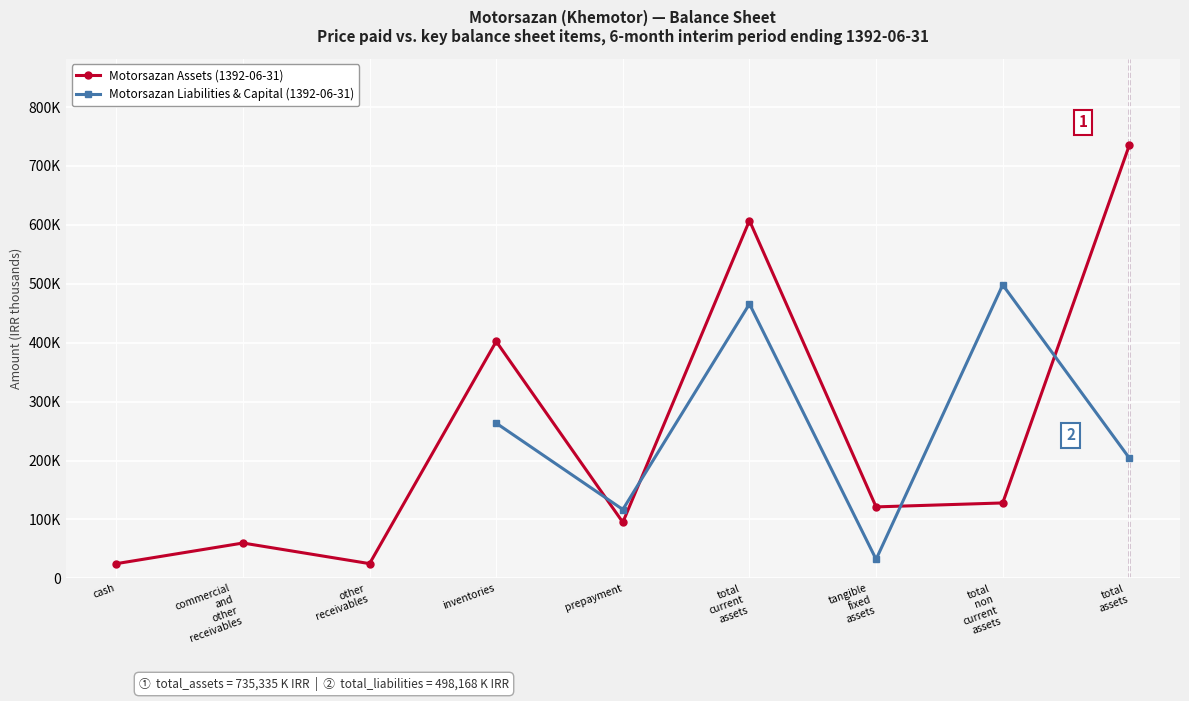

Rank the series at total
current
assets from lowest to highest value.

Motorsazan Liabilities & Capital (1392-06-31), Motorsazan Assets (1392-06-31)